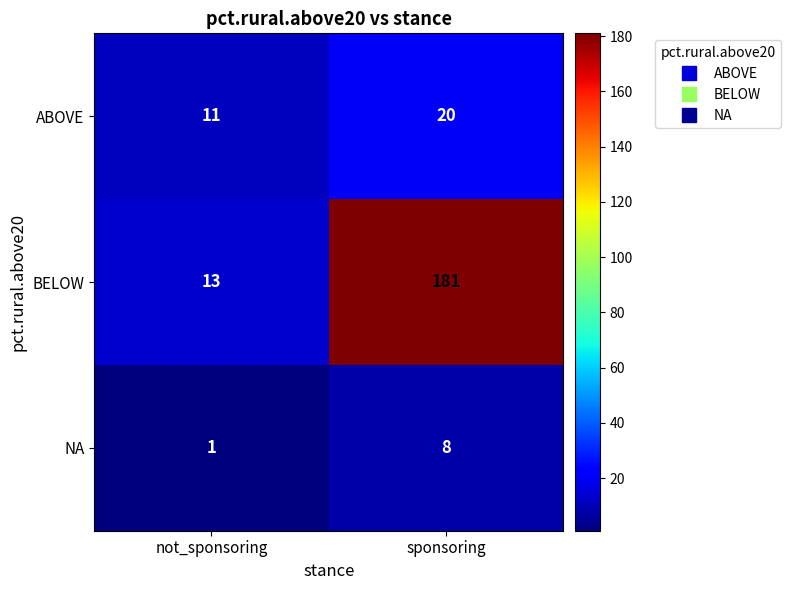

At which category is the sum across all series the highest?

sponsoring